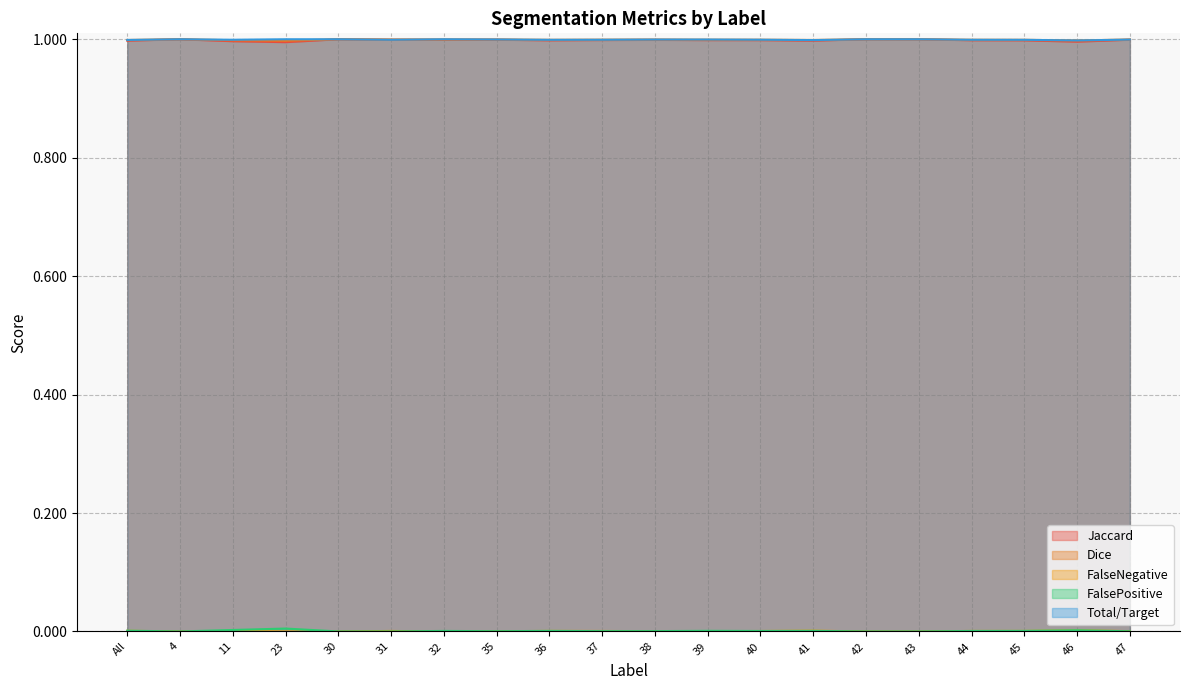

The value of FalsePositive at 43 is -0.0. True or false?

False